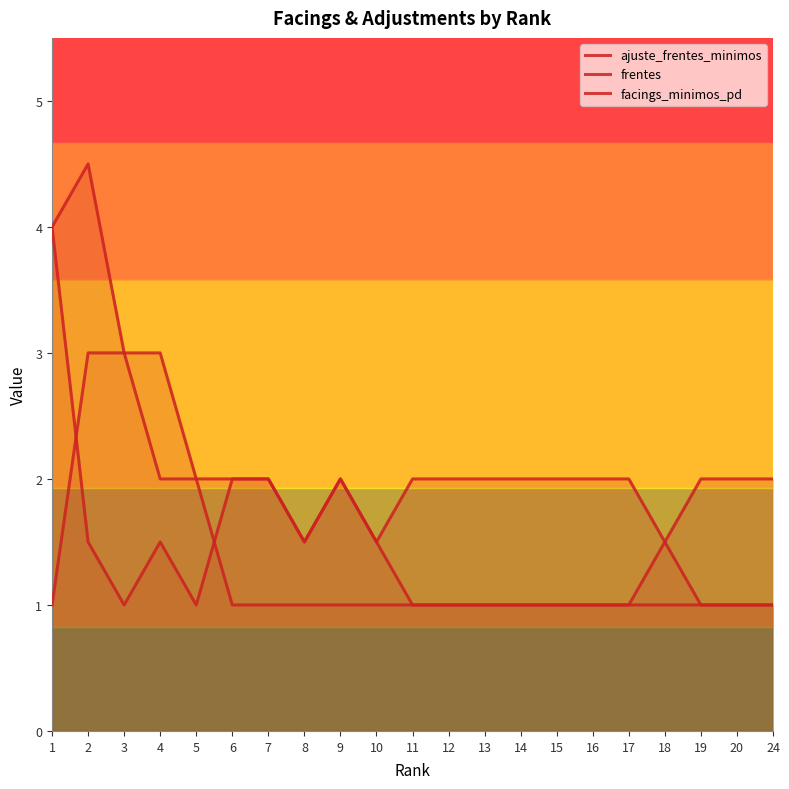

How many times do frentes and facings_minimos_pd cross each other?

2